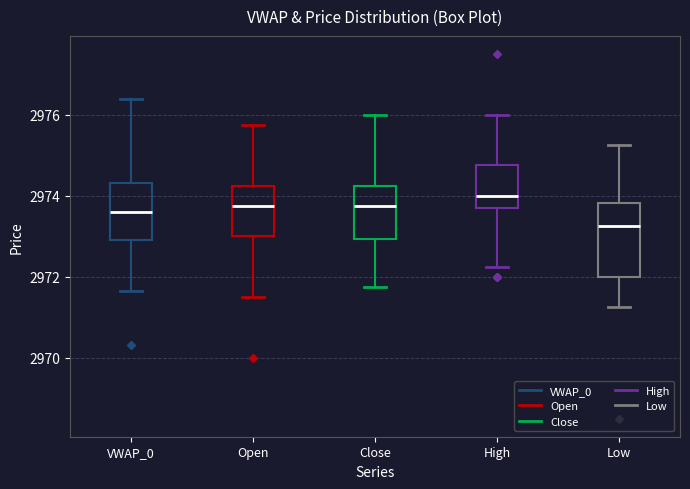

Where does the lower whisker of the box for VWAP_0 end on the y-axis? The values are not printed on the chart, so give them approximately, as read against the axis.

2971.6